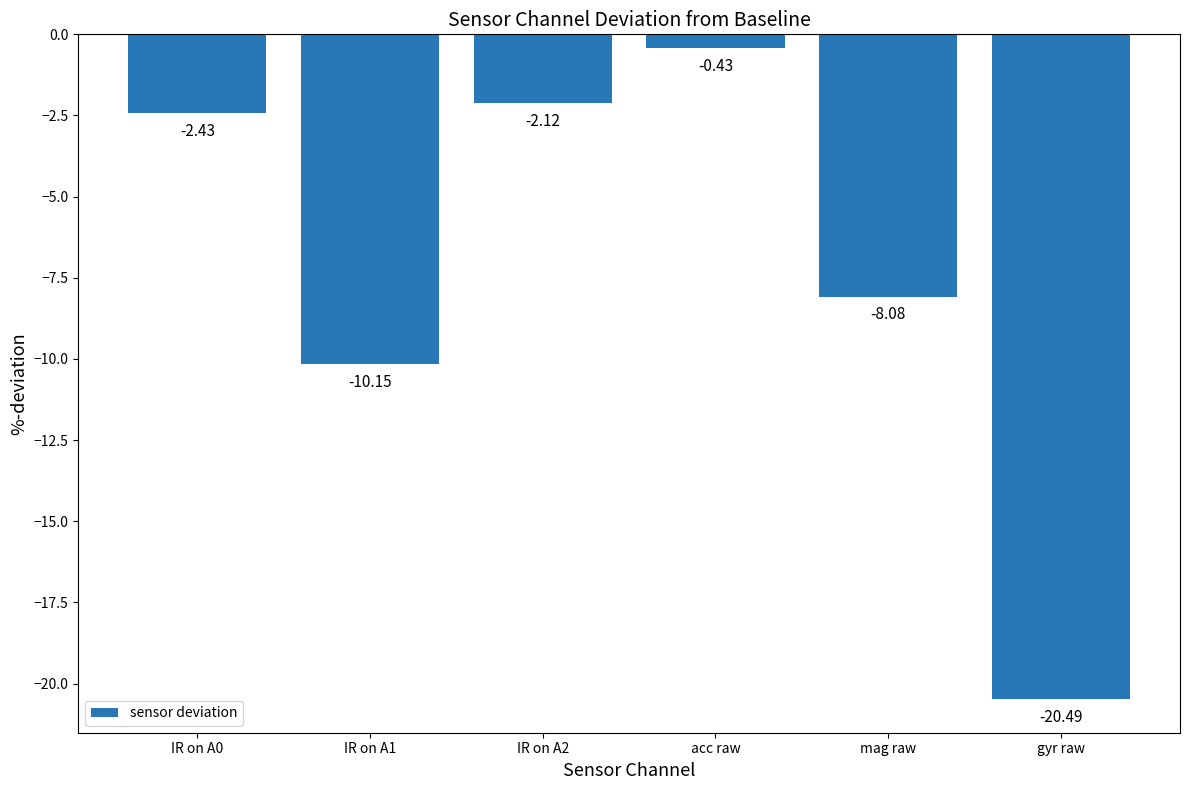

What is the difference between the second highest and minimum values?

18.4